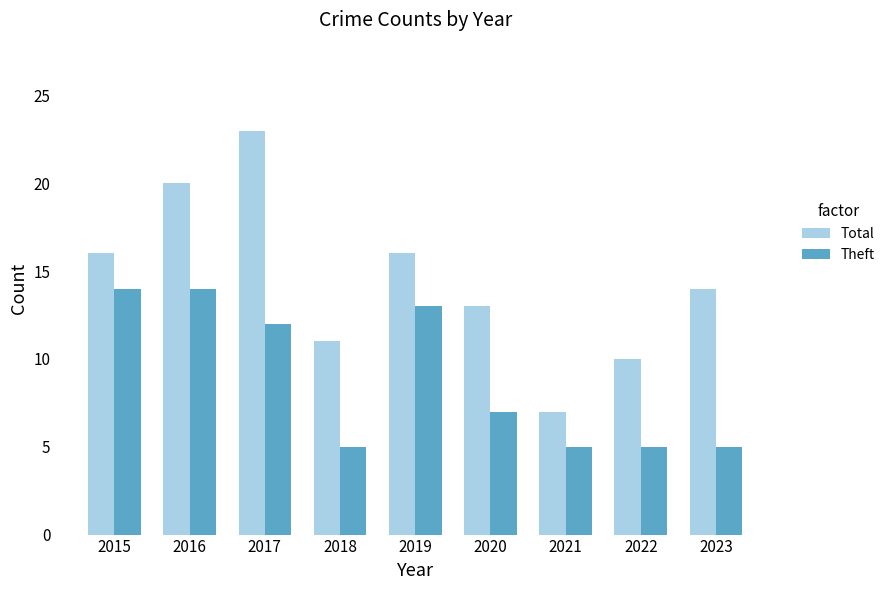

What is the difference between the second highest and minimum values in the Total series?

13